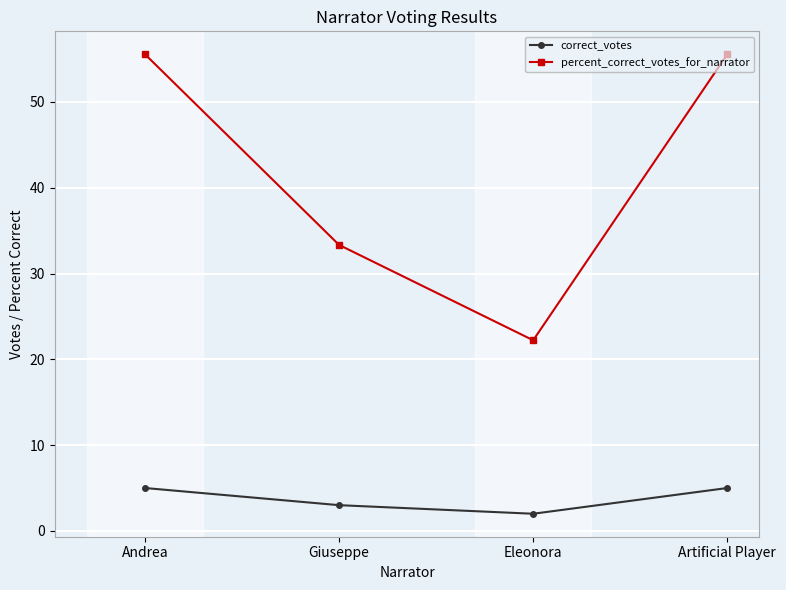

How many values in the correct_votes series are below 5?

2